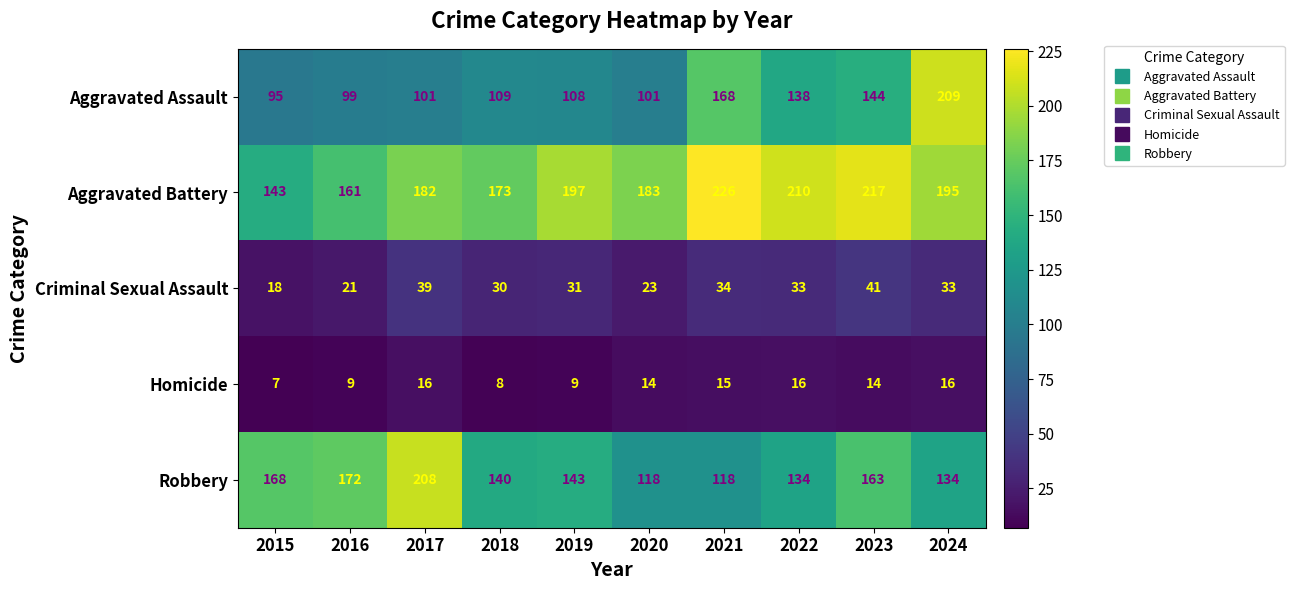

What is the greatest value displayed?

226